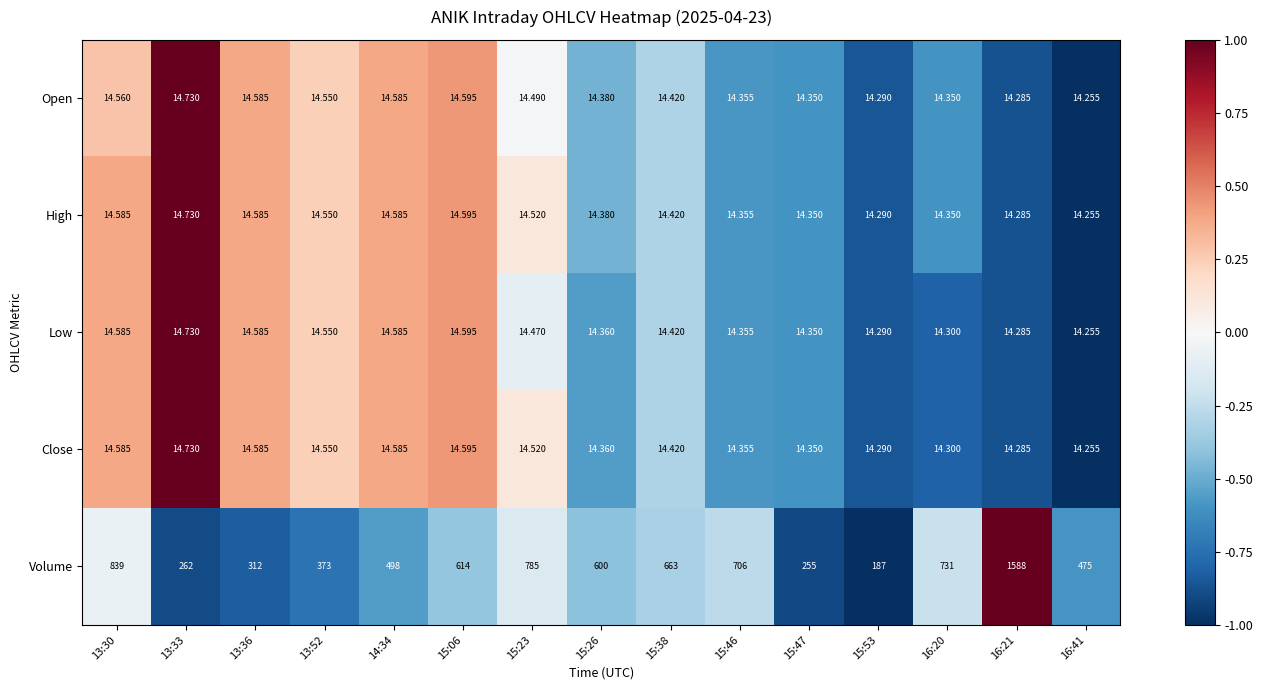

Between 15:06 and 15:46, which series saw the biggest shift?

Volume